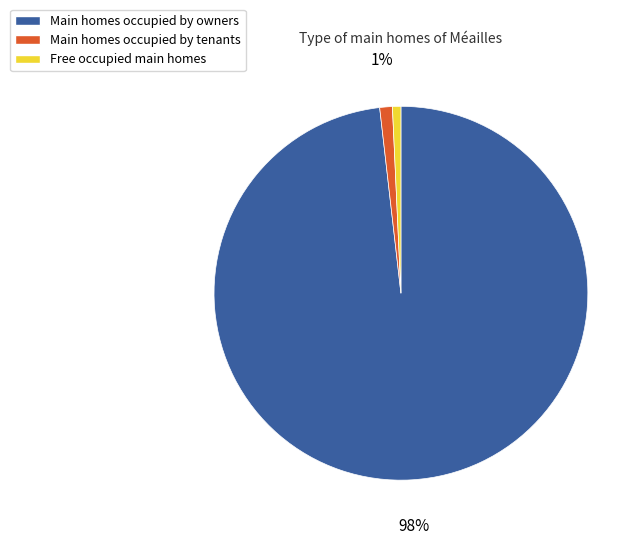

Is there any slice that represents more than half of the pie?

Yes